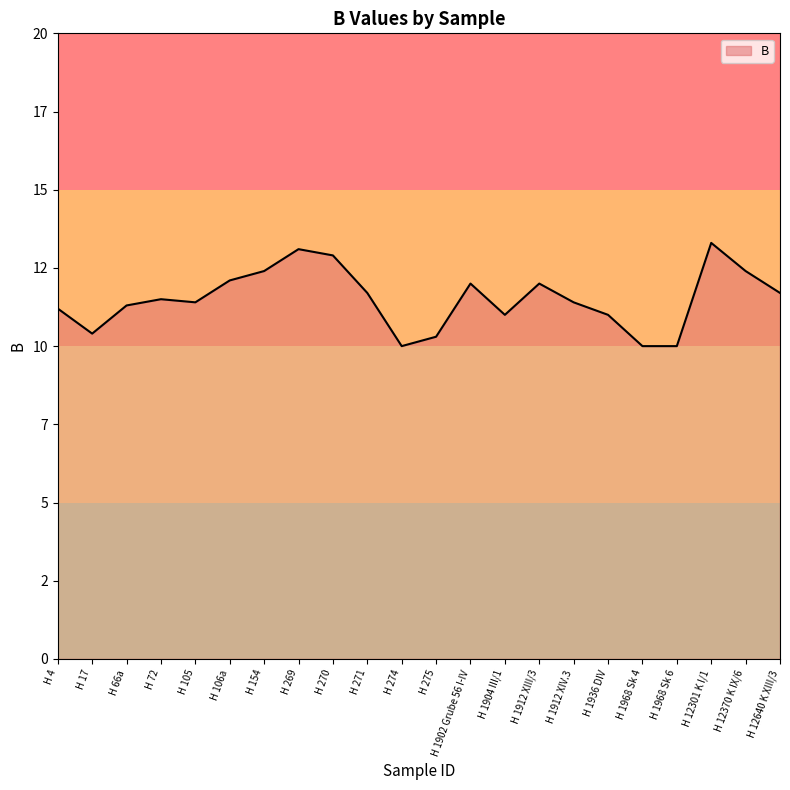

Does the chart display data point markers on the line(s)?

No